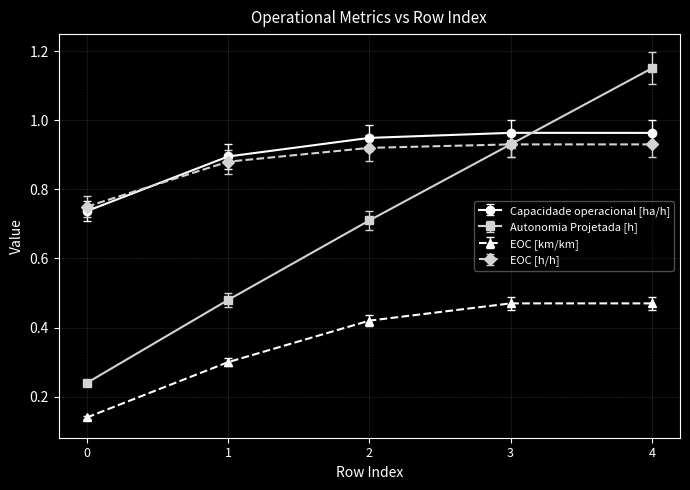

Rank the series by their maximum value, from highest to lowest.

Autonomia Projetada [h], Capacidade operacional [ha/h], EOC [h/h], EOC [km/km]